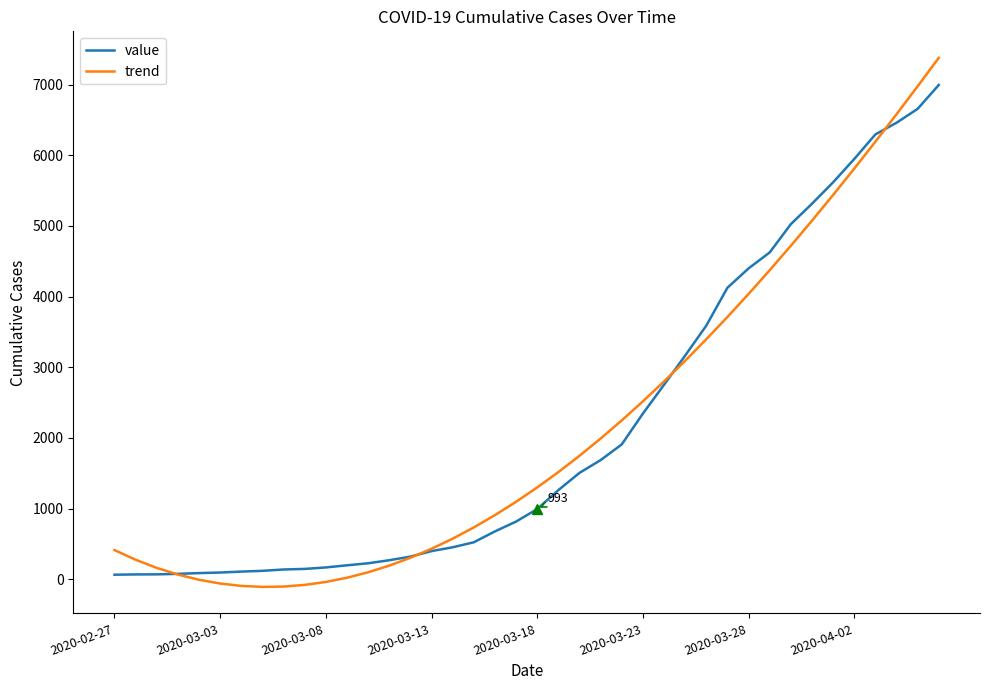

List the series in order of their peak value, lowest first.

value, trend